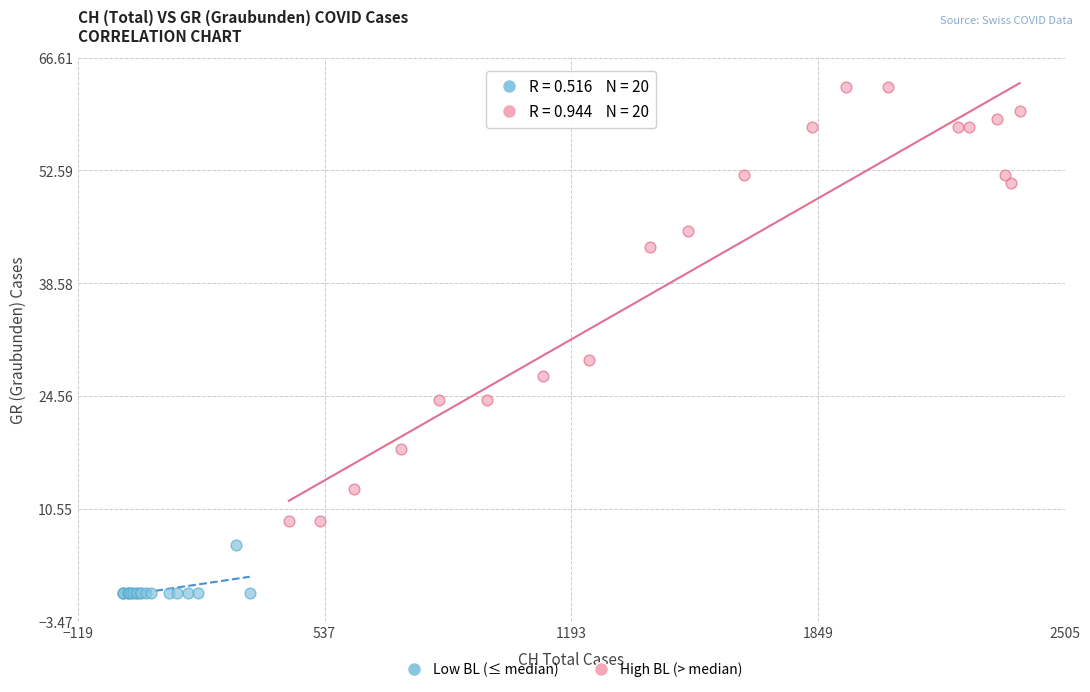

Which series contains the highest Y value?

High BL (> median)